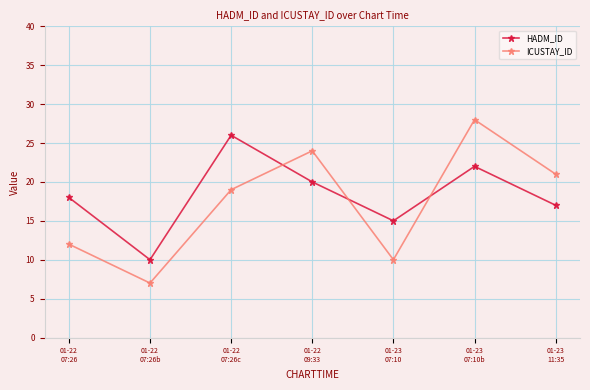

What is the label of the 2nd point from the right?

01-23
07:10b